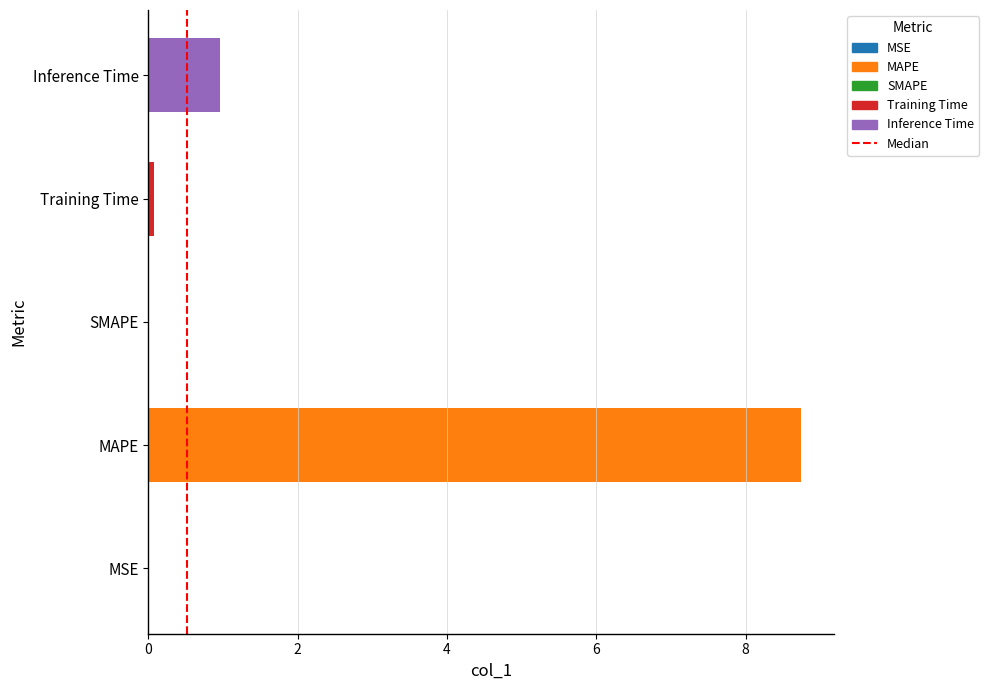

How many categories are shown in the chart?

5